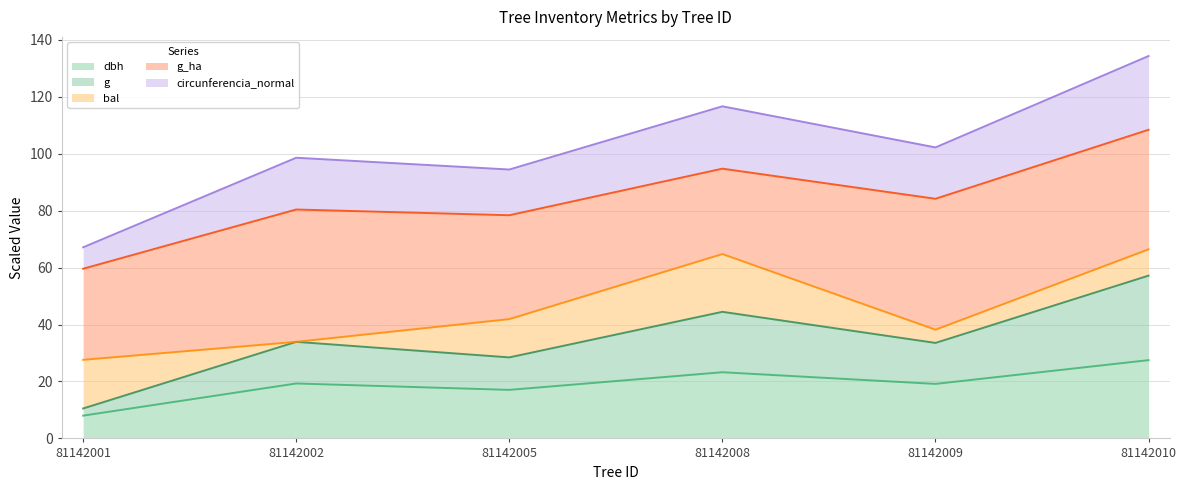

What is the maximum value for dbh?

27.5